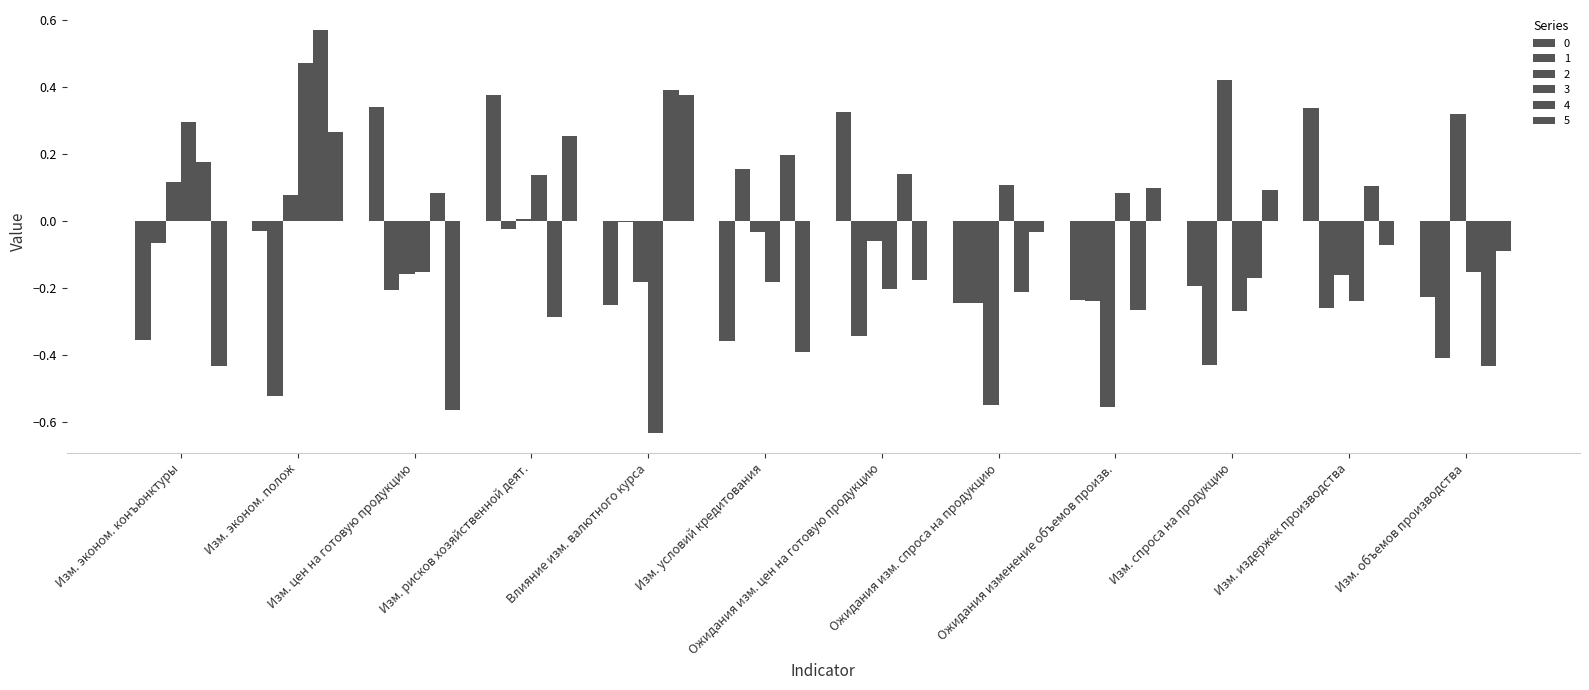

What is the spread (max minus min) of values at Изм. эконом. конъюнктуры?

0.7